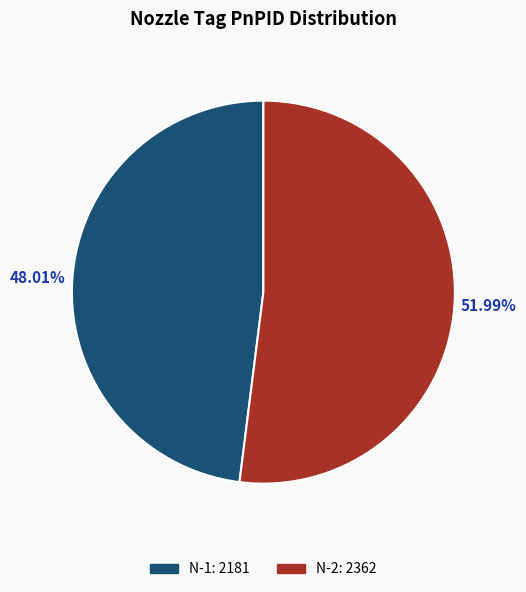

Count the number of slices in the pie.

2